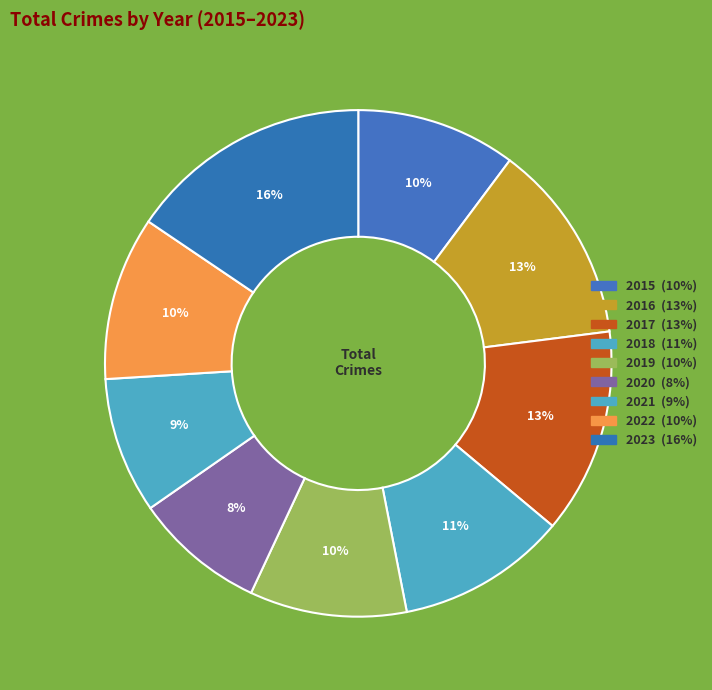

To the nearest percent, what portion does 2020 represent?

8%